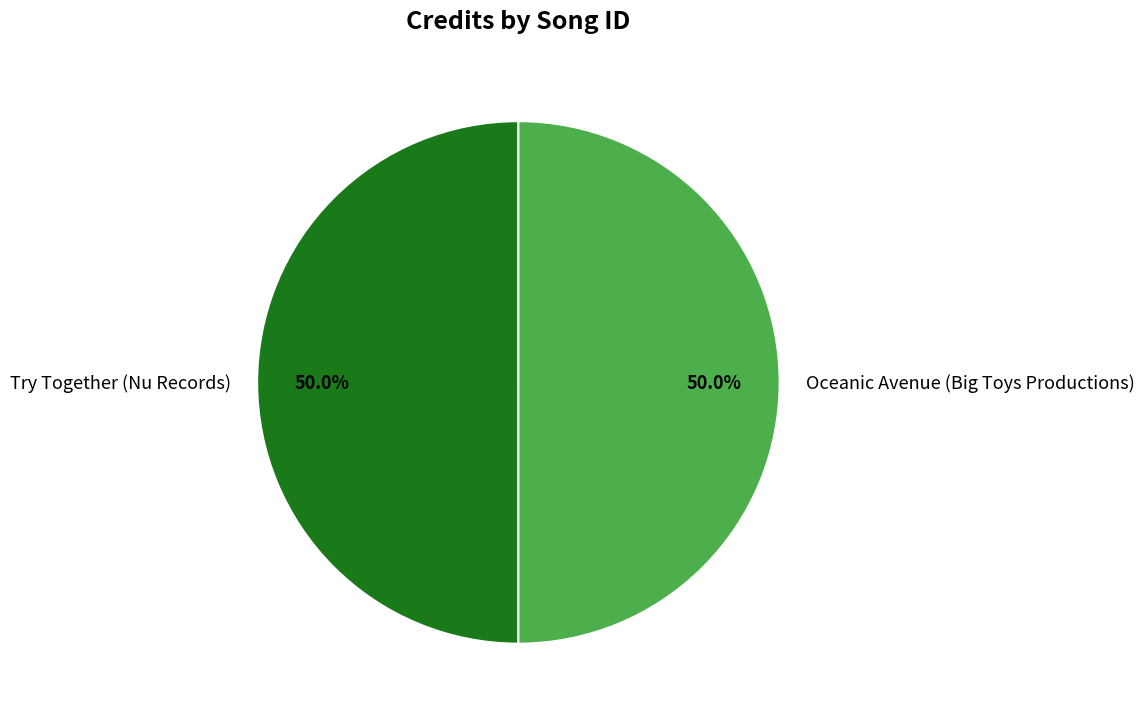

To the nearest percent, what portion does Try Together (Nu Records) represent?

50%